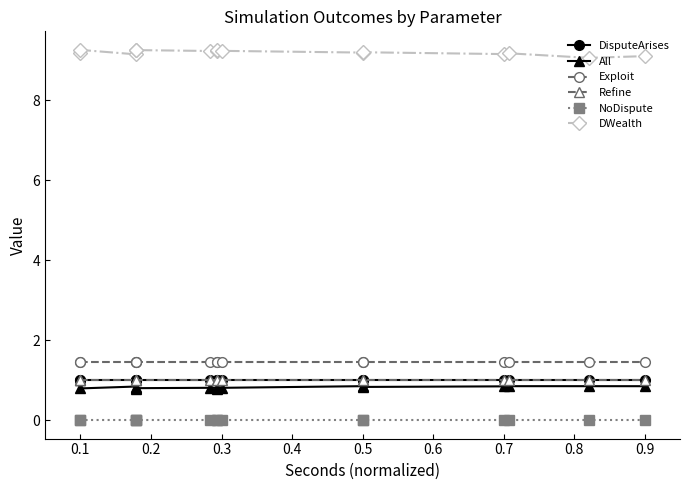

What are all the series names shown in the legend?

DisputeArises, All, Exploit, Refine, NoDispute, DWealth